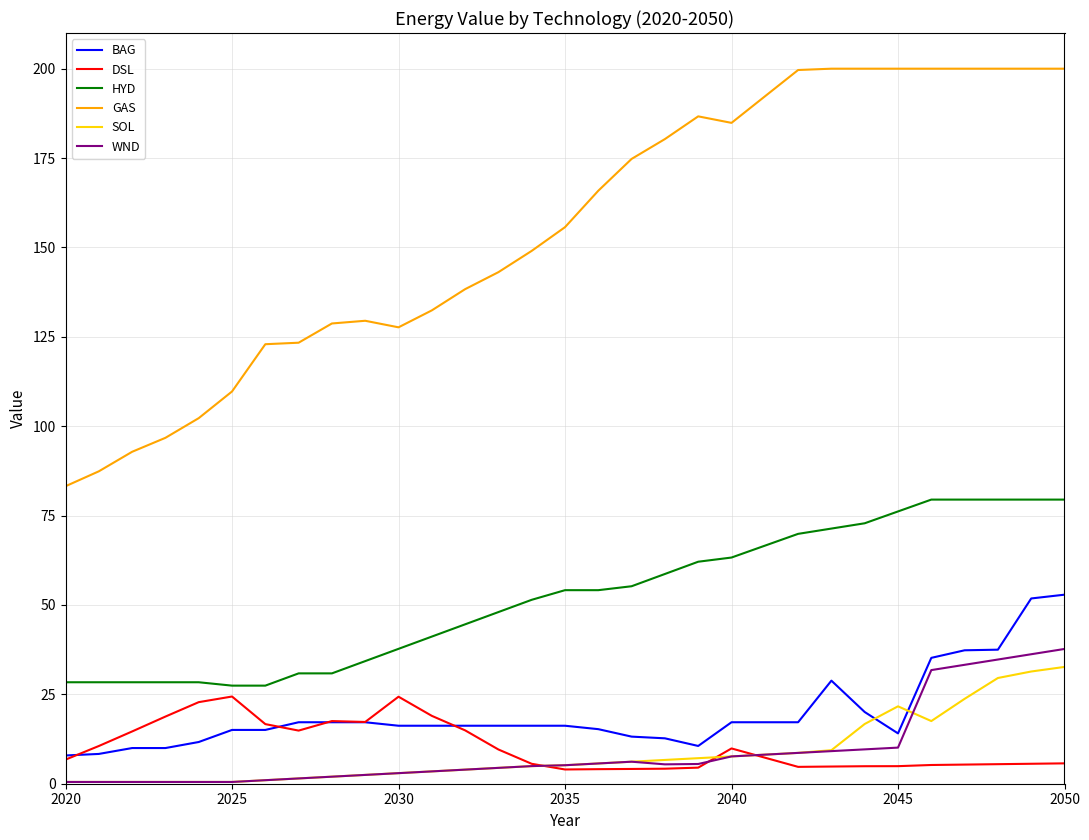

What is the average value of the SOL series?

8.6